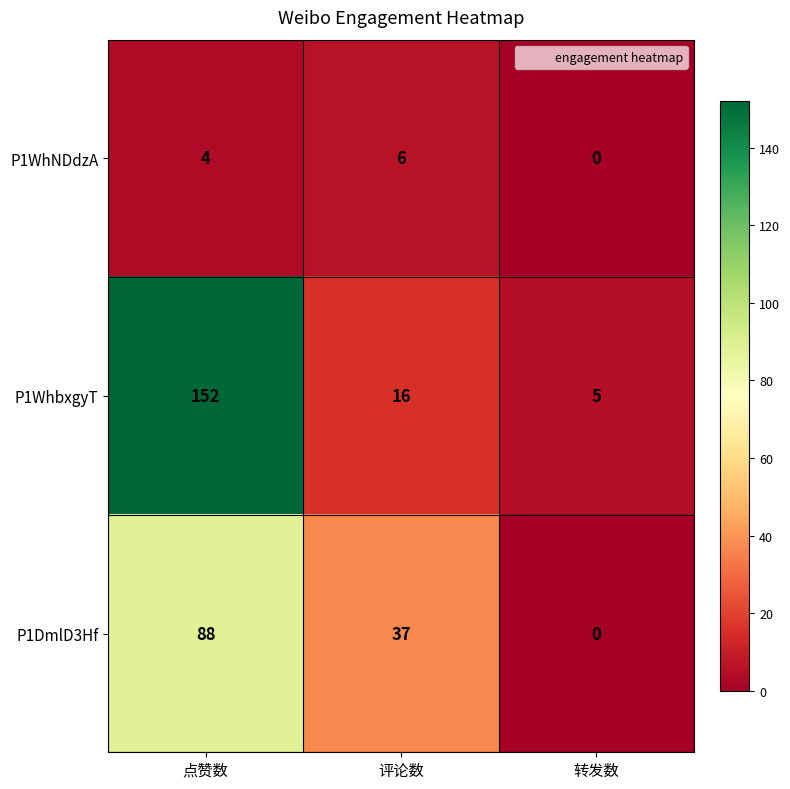

What is the difference between the highest and lowest values at 点赞数?

148